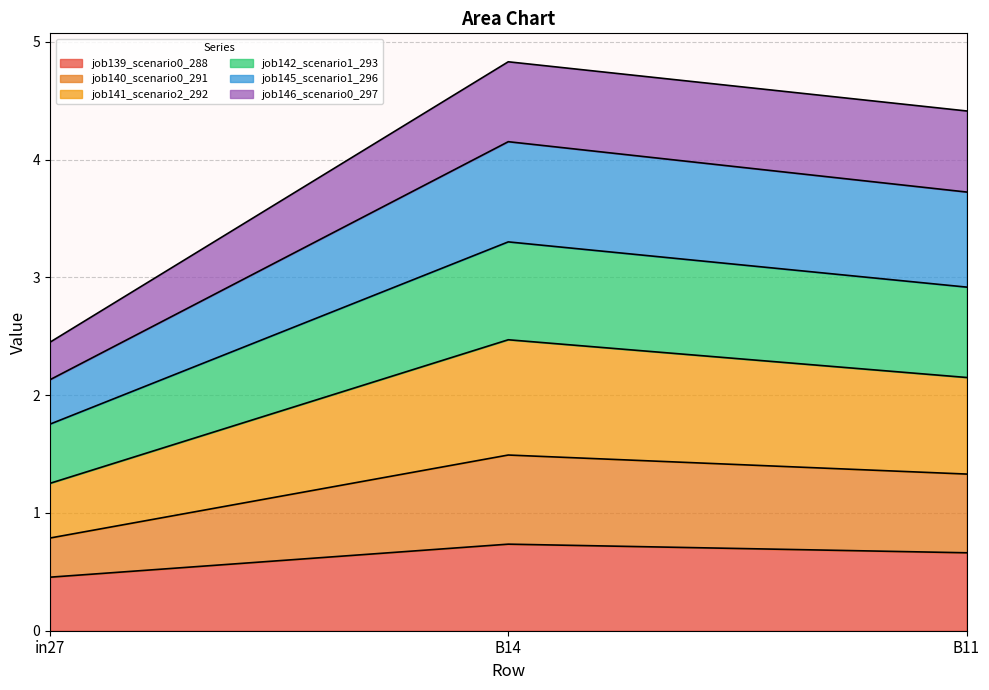

At which label does job139_scenario0_288 reach its minimum?

in27